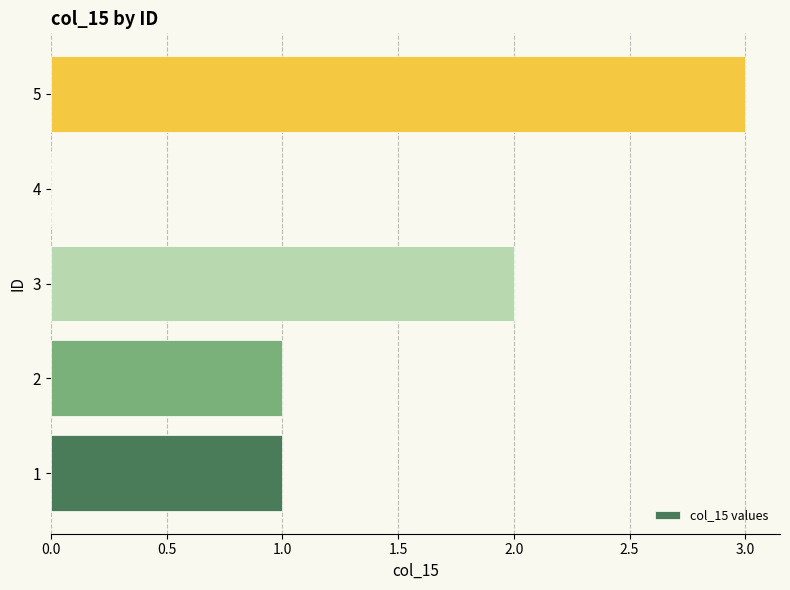

What value does the data have at 5?

3